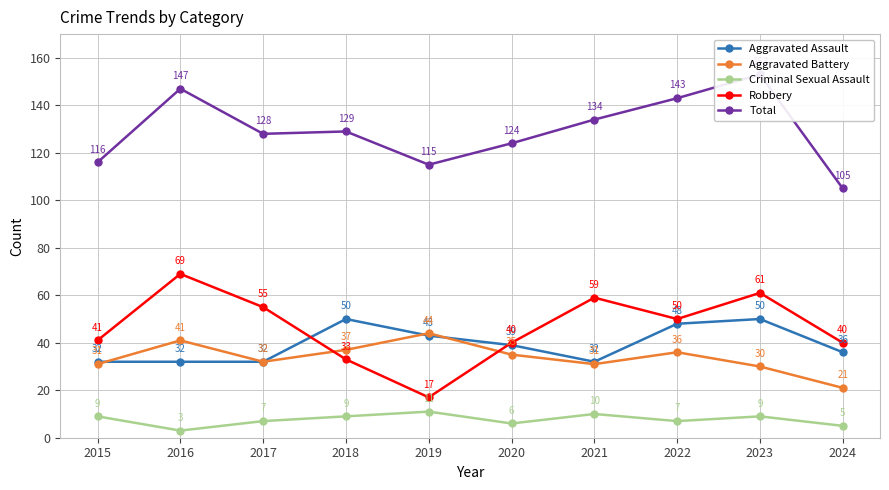

At which category is the sum across all series the highest?

2023